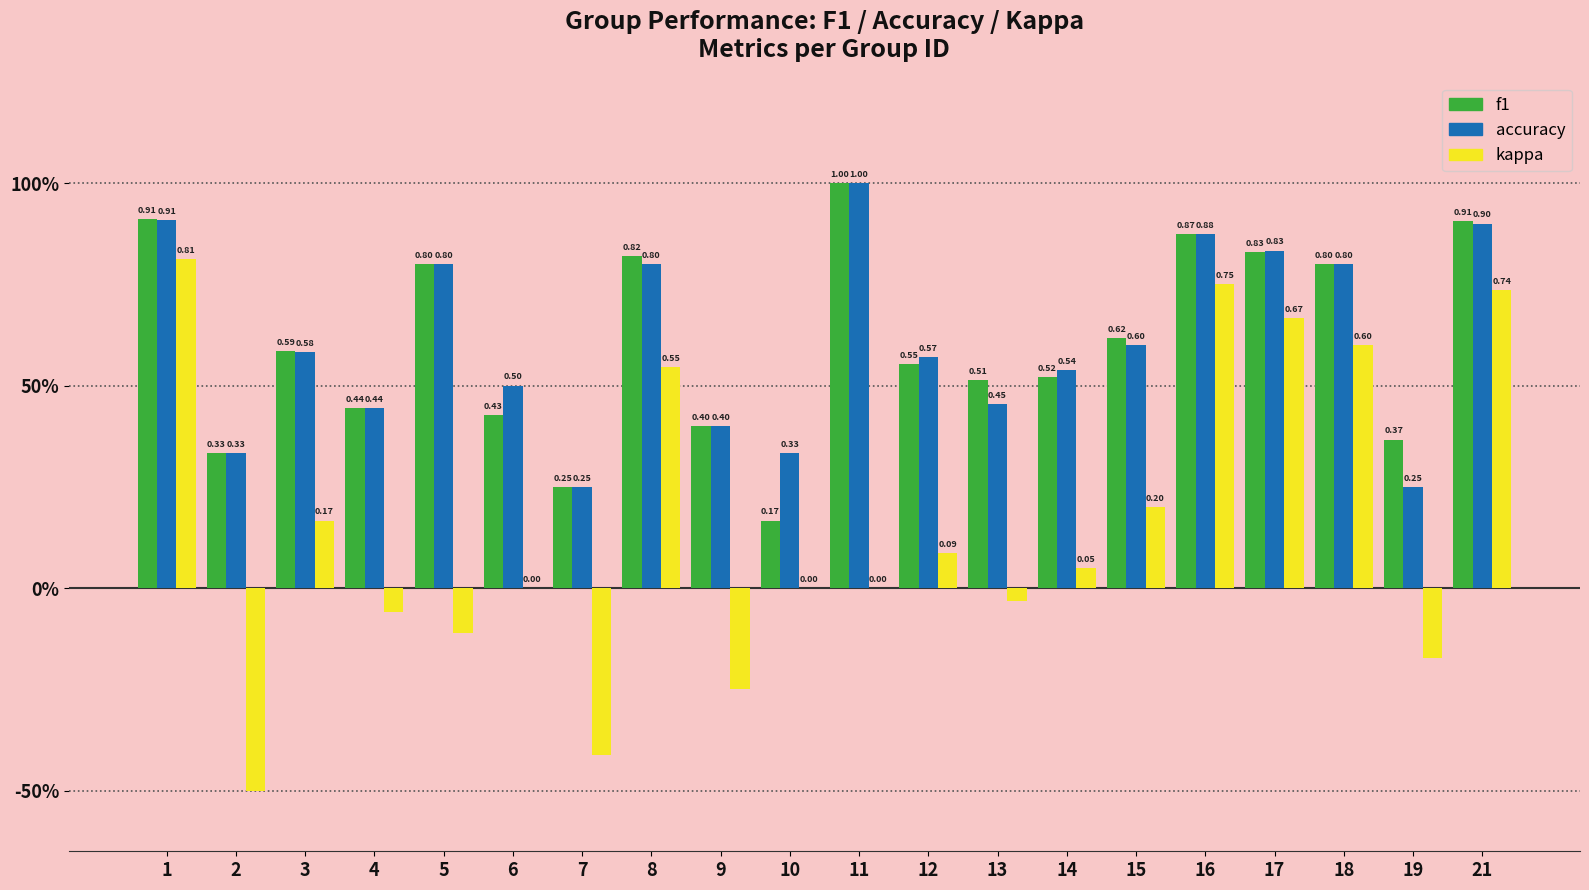

Between 2 and 16, which series saw the biggest shift?

kappa